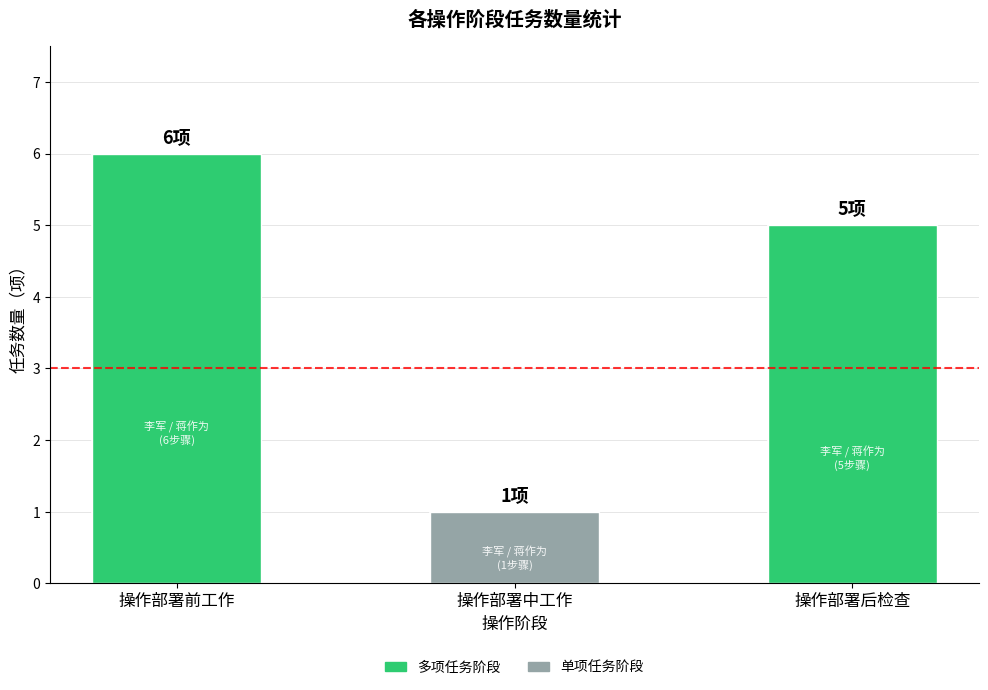

What position from the right is 操作部署前工作?

3